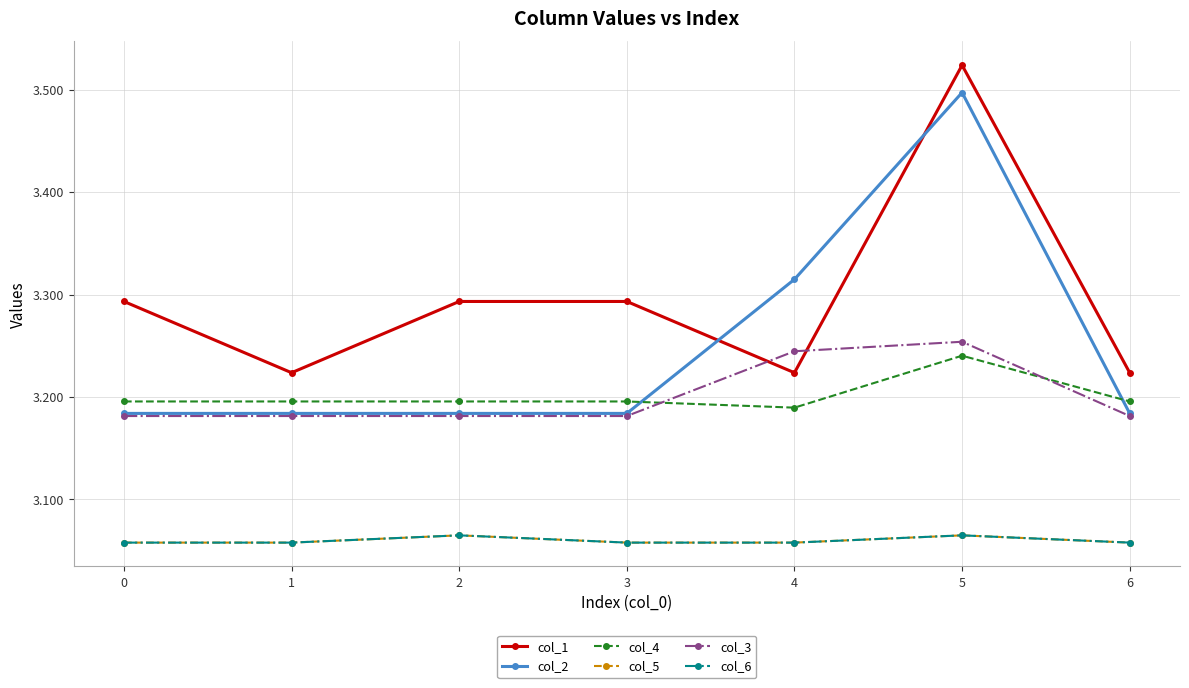

What is the maximum value shown in the chart?

3.5